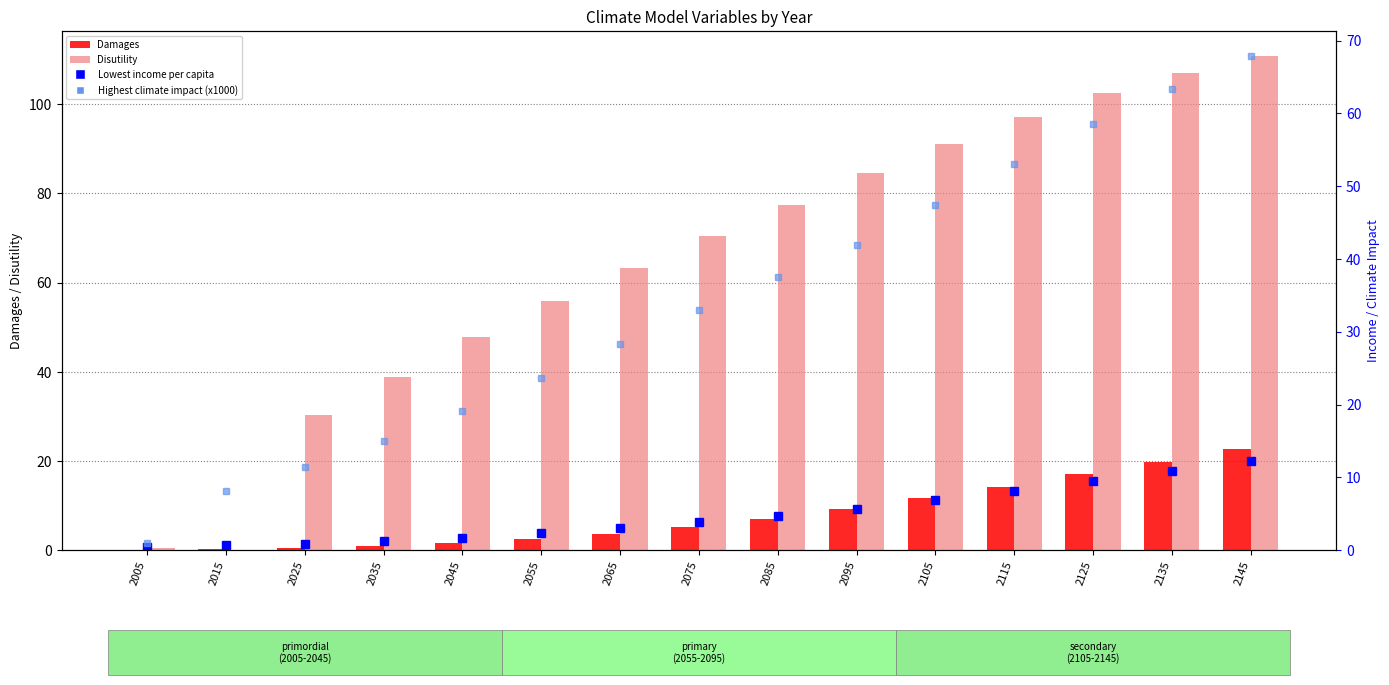

Is it true that Lowest income per capita equals 3.0 at 2115?

False